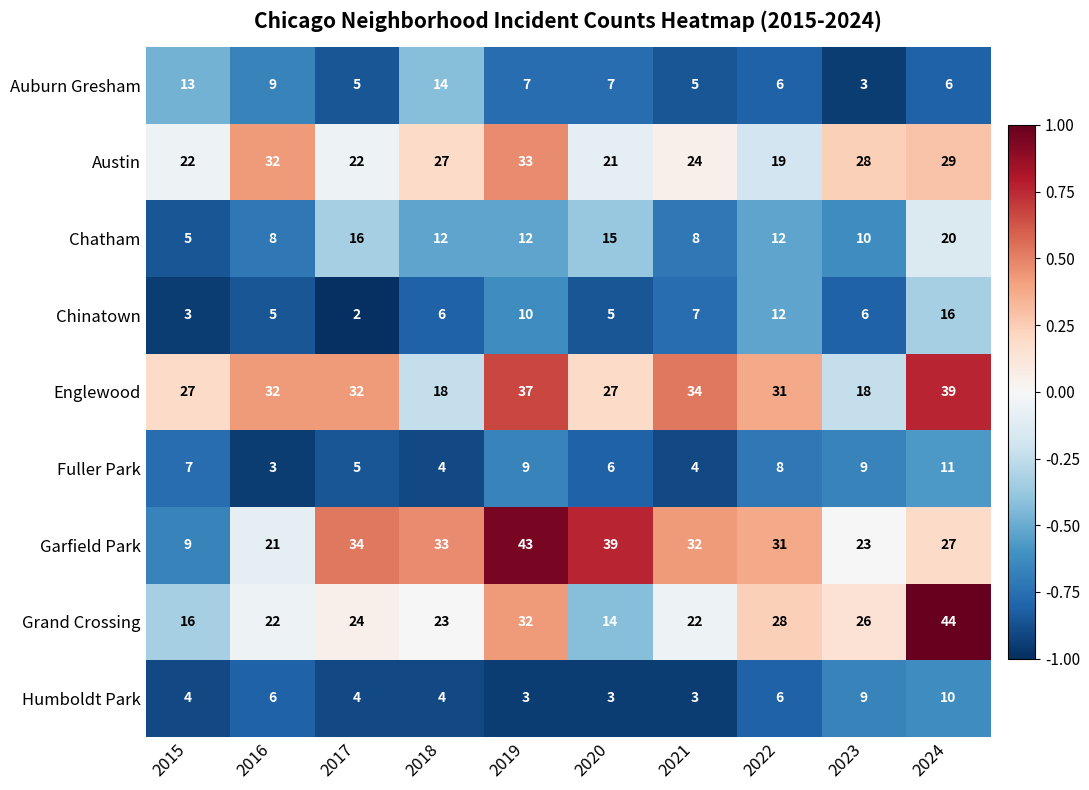

At which category is the sum across all series the highest?

2024